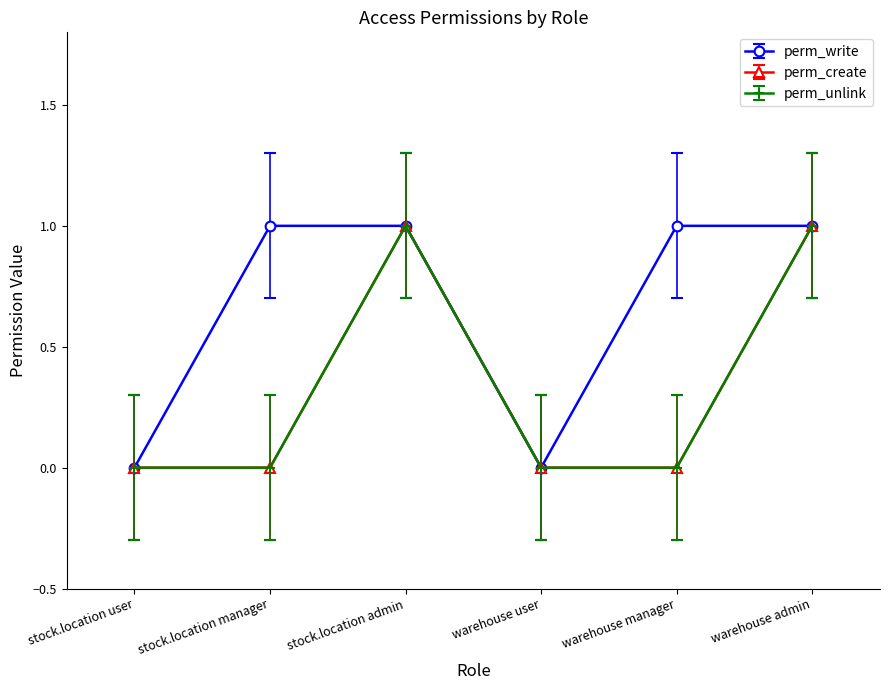

True or false: perm_write has more than 1 interior local peaks.

False